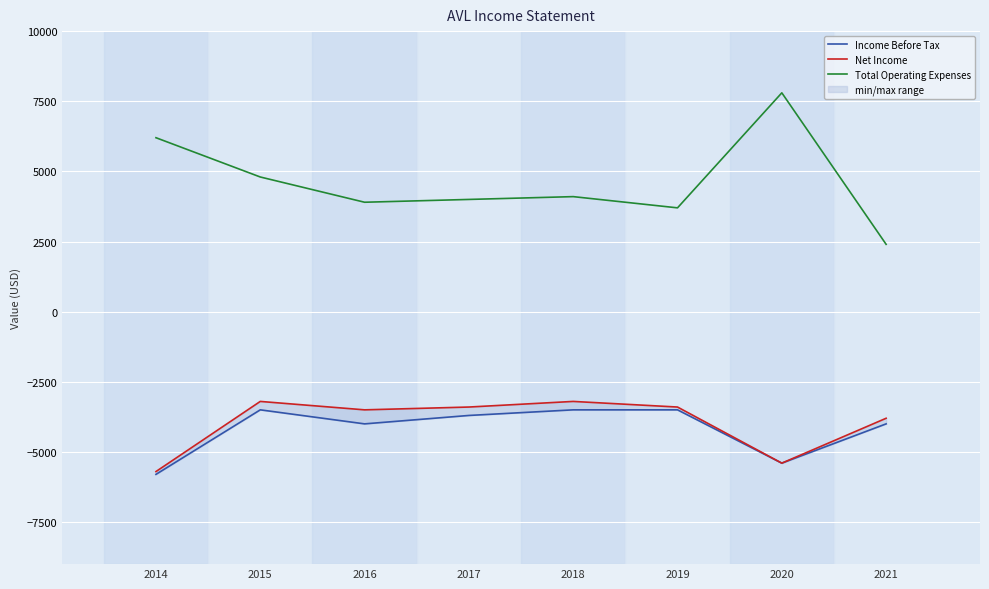

Between 2021 and 2018, which is larger?

2018